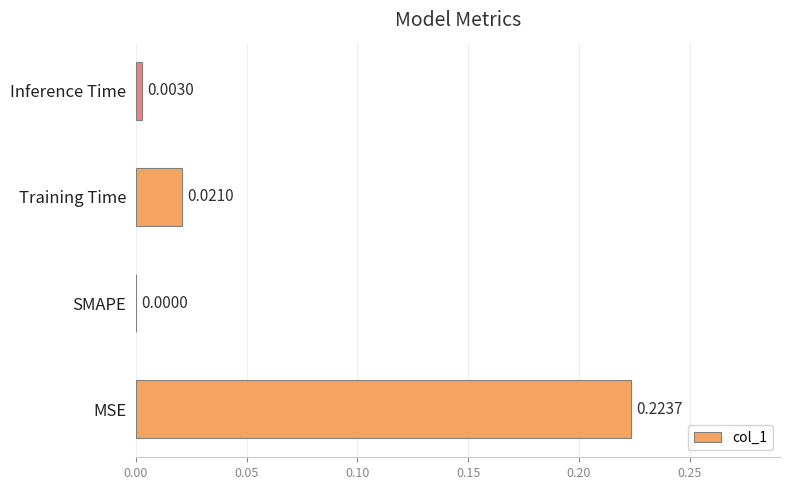

Count the number of data series in this chart.

1